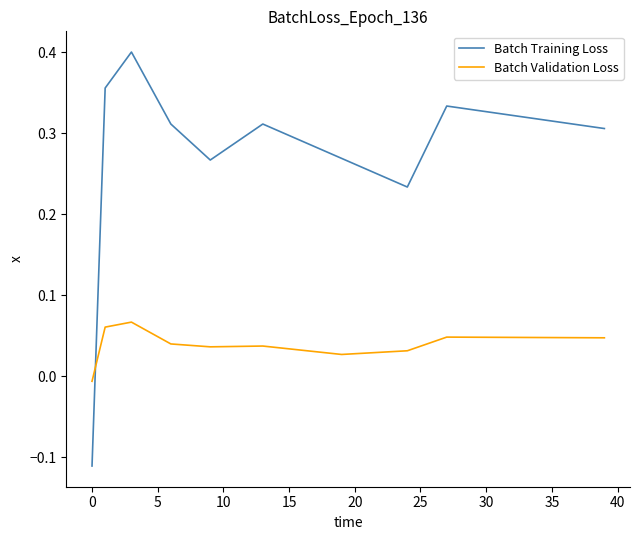

How many intersections are there between Batch Training Loss and Batch Validation Loss?

1